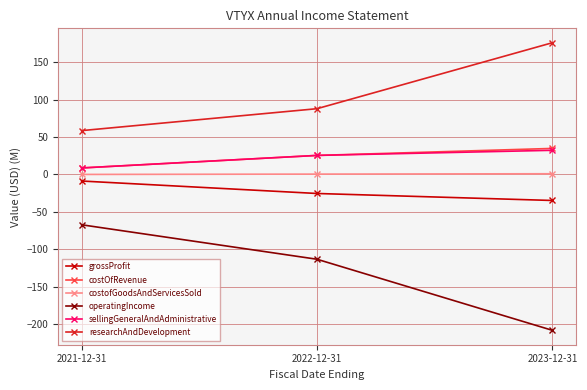

What is the difference between the costOfRevenue values at 2023-12-31 and 2021-12-31?

26.1